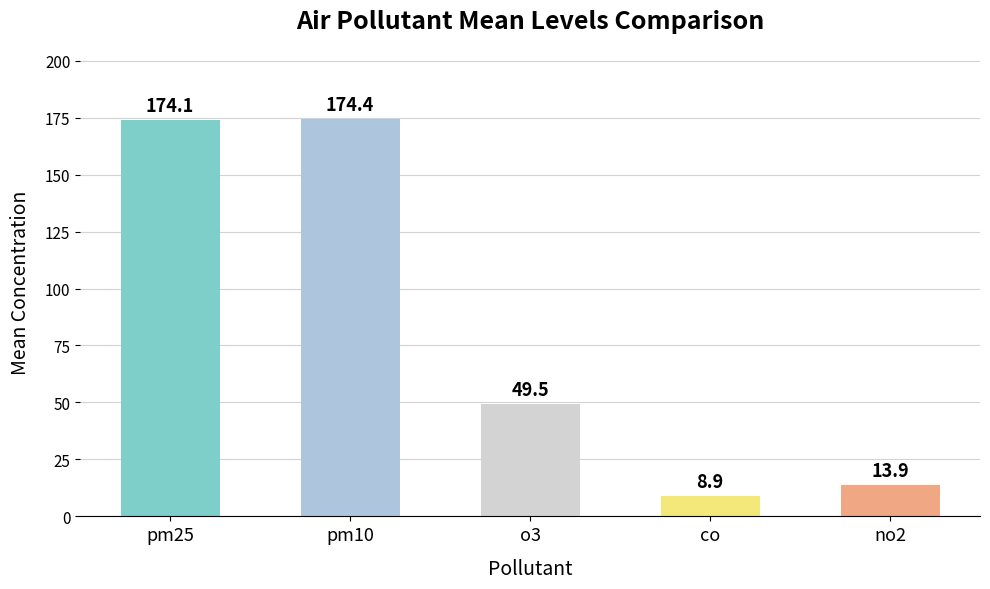

The value at o3 is 85.8. True or false?

False